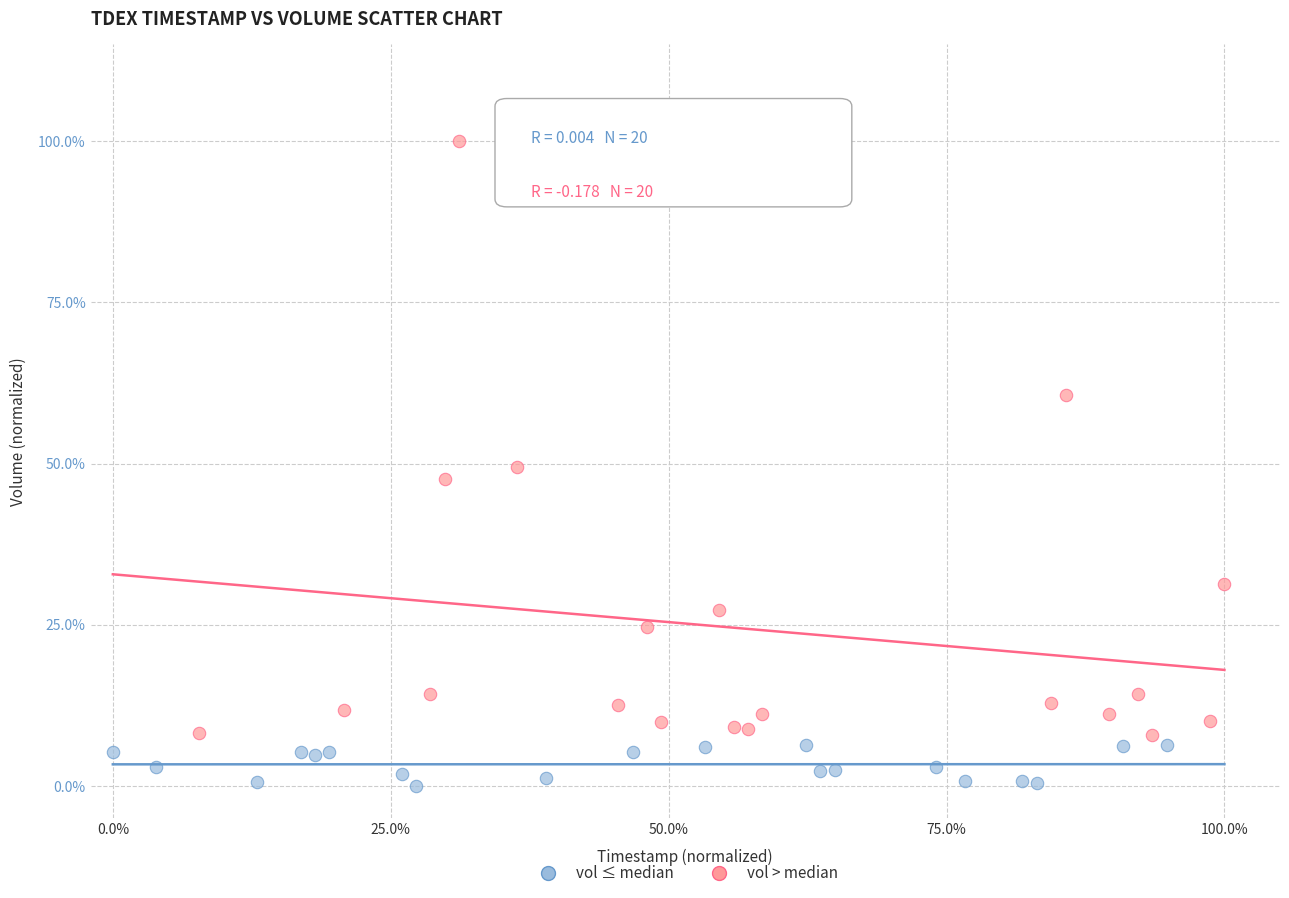

Which series has the largest Y range (max minus min)?

vol > median